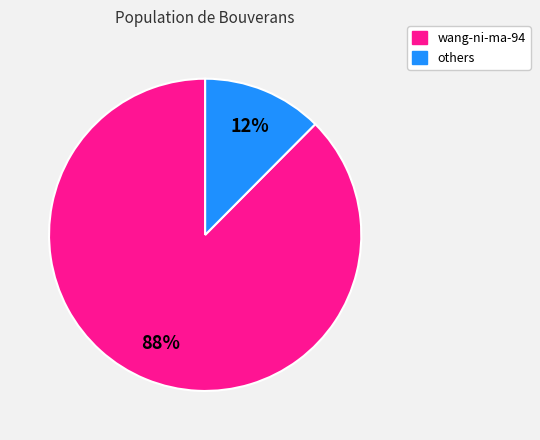

Is there any slice that represents more than half of the pie?

Yes